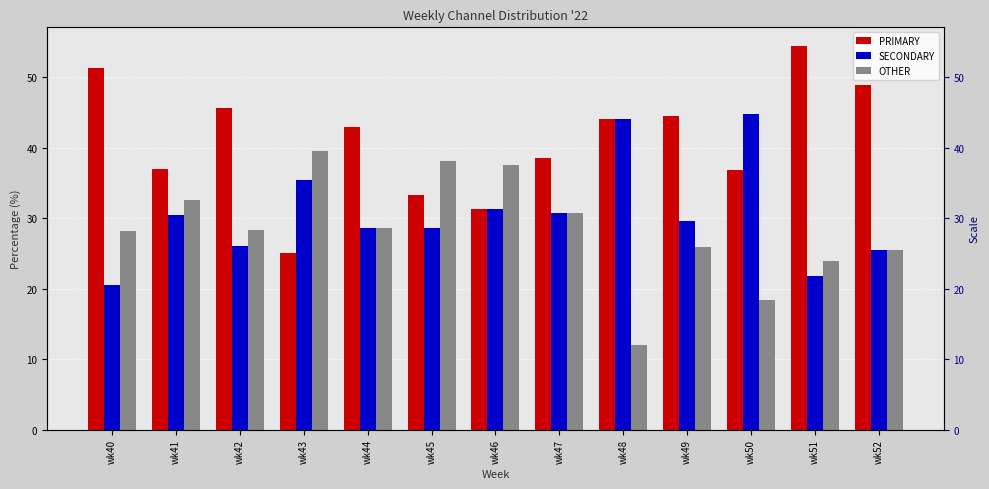

Which series has the widest spread of values?

PRIMARY